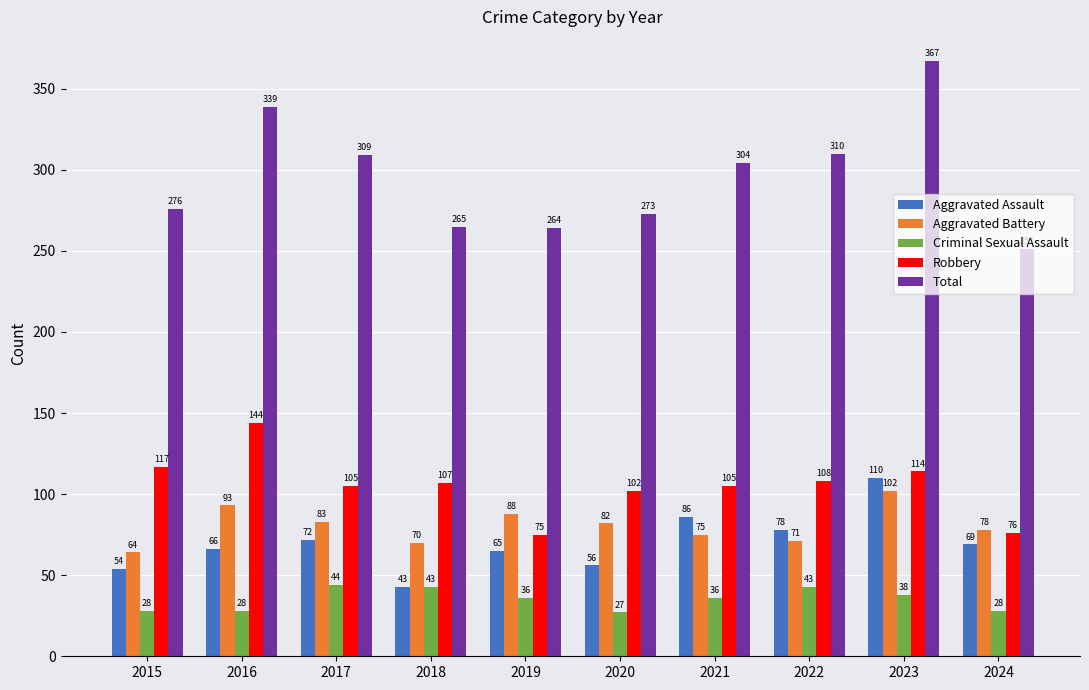

Read the Aggravated Assault value at 2017.

72